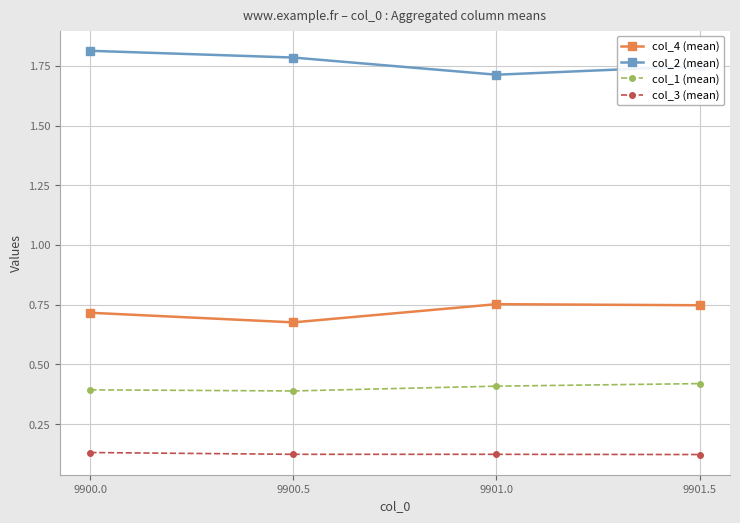

True or false: col_3 (mean) and col_1 (mean) intersect in this chart.

False